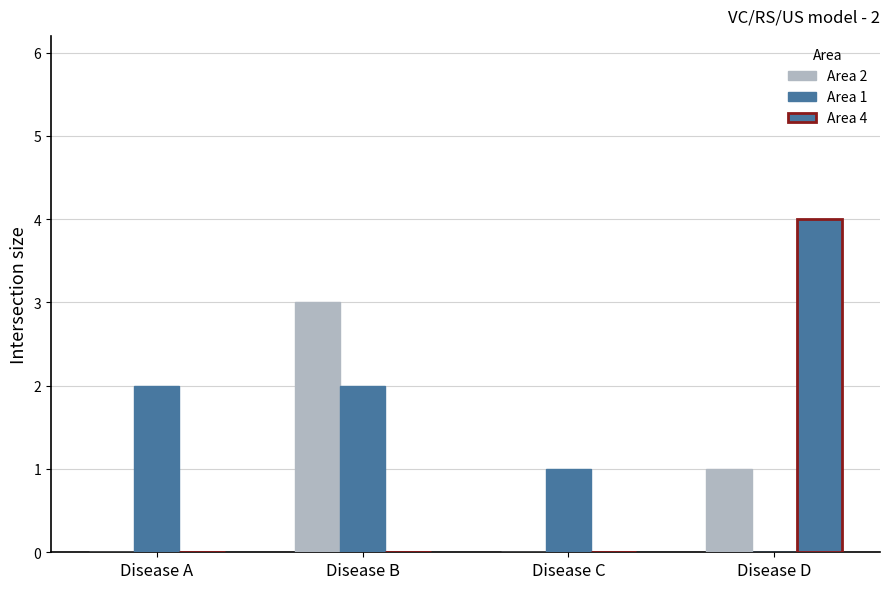

How many series are shown in this chart?

3